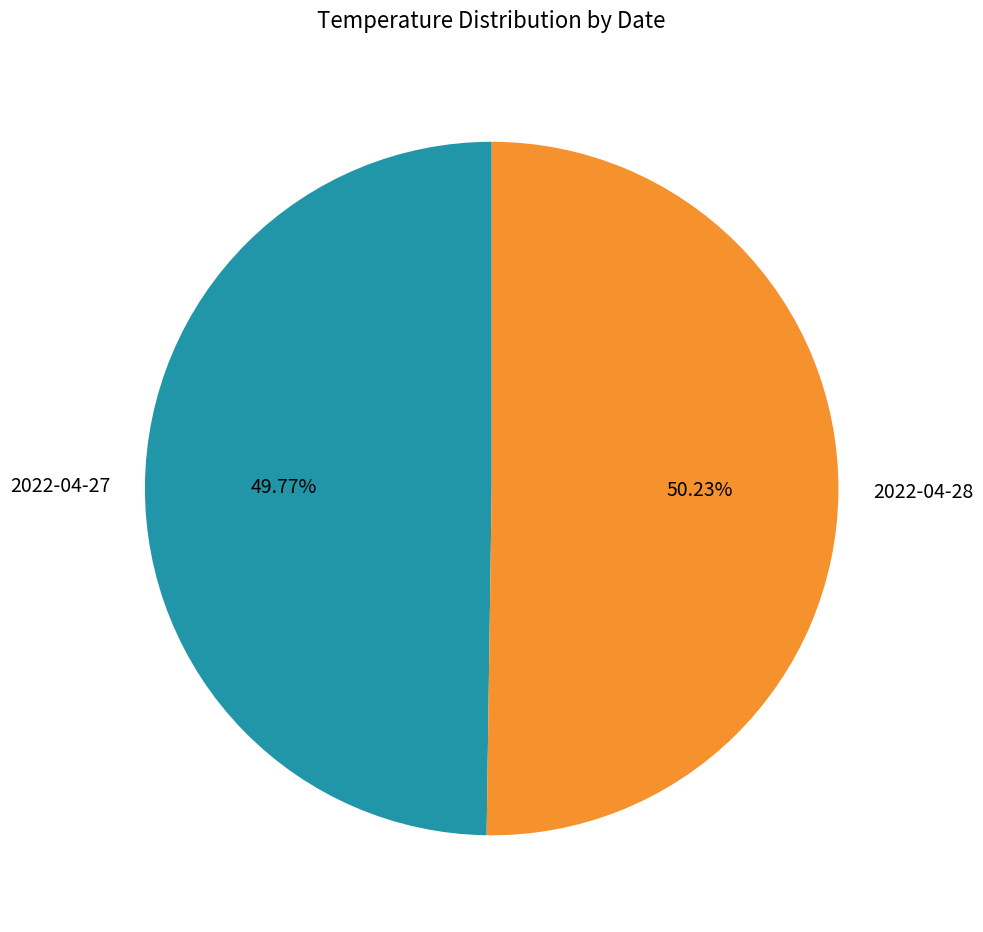

What percentage is the 2022-04-27 slice, to the nearest percent?

50%